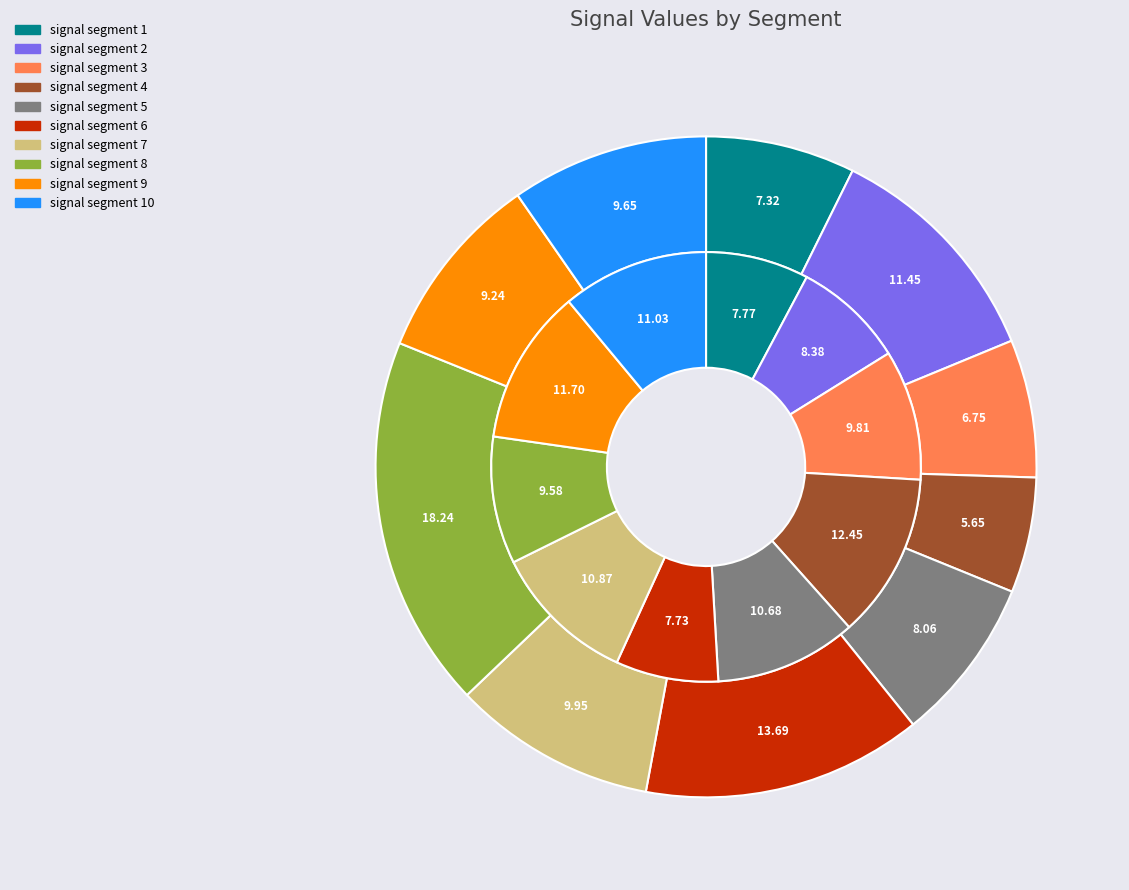

Between signal segment 7 and signal segment 8, which is larger?

signal segment 8